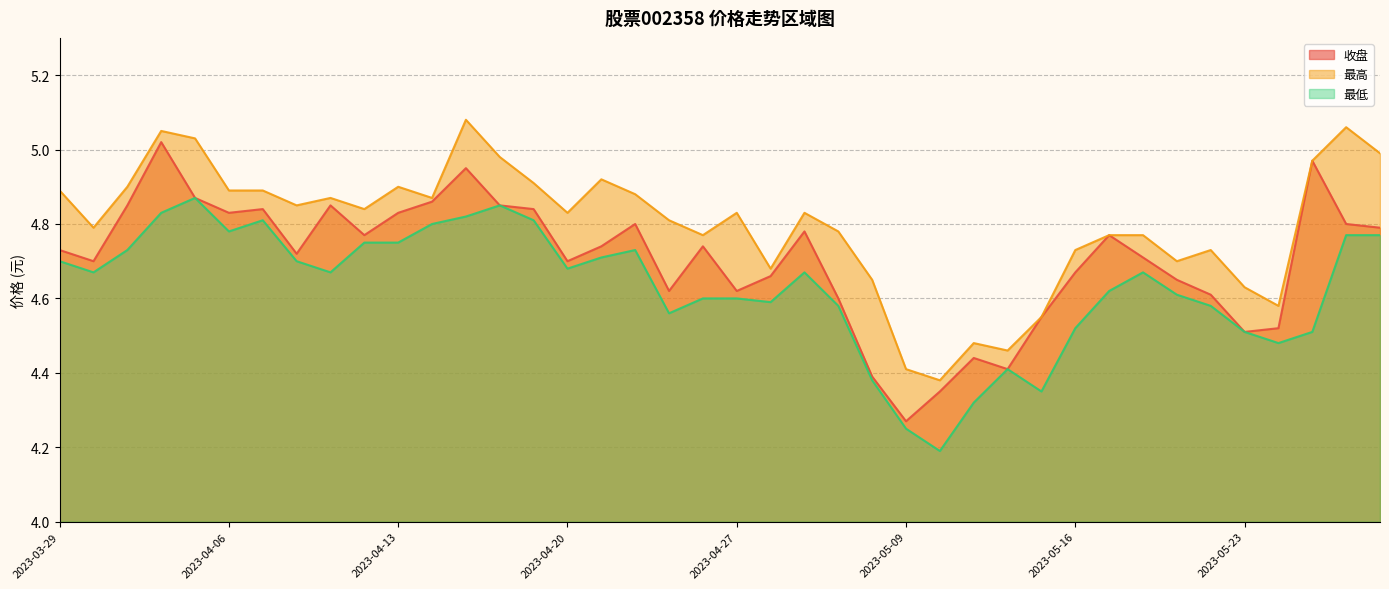

What is the highest value of the 收盘 series?

5.0